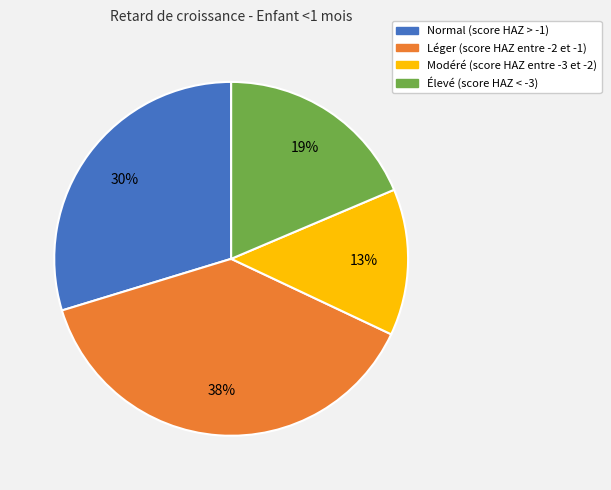

What percentage is the Léger (score HAZ entre -2 et -1) slice, to the nearest percent?

38%